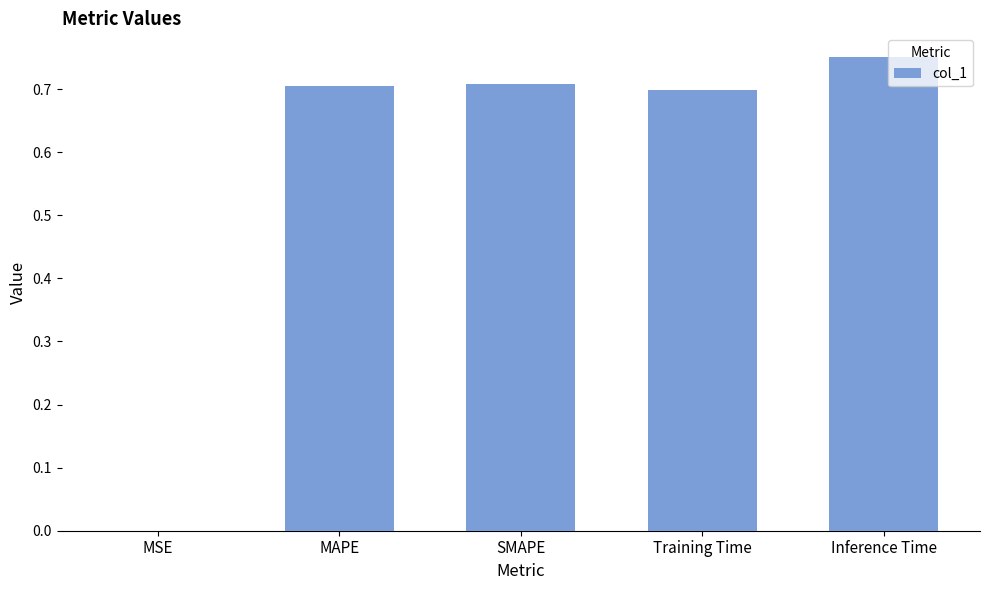

Which category has the highest value across all series?

Inference Time